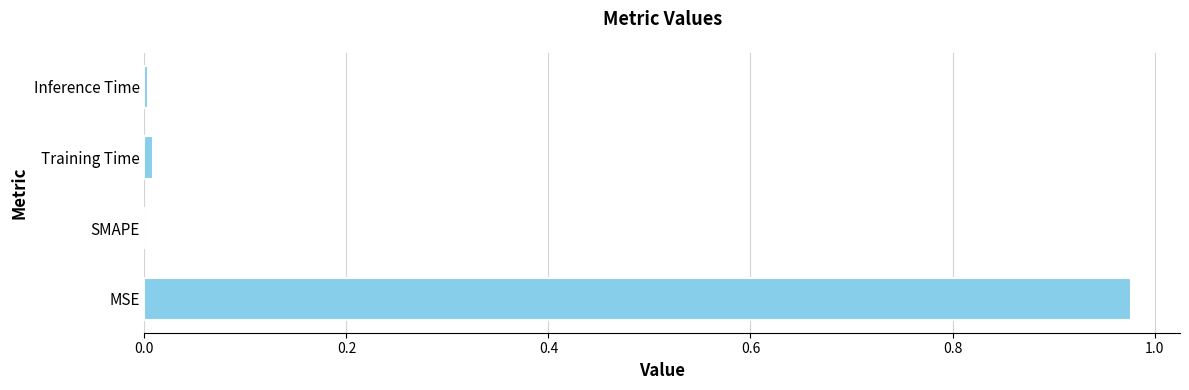

Is it true that the value at SMAPE is 0.4?

False